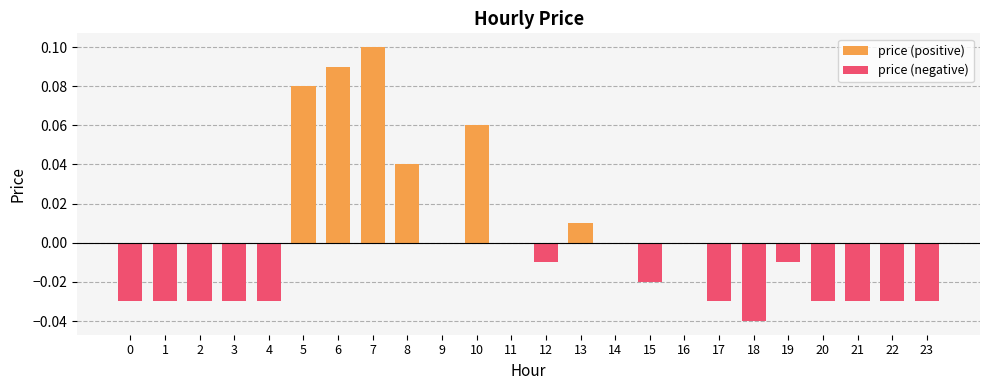

How many categories are shown in the chart?

24